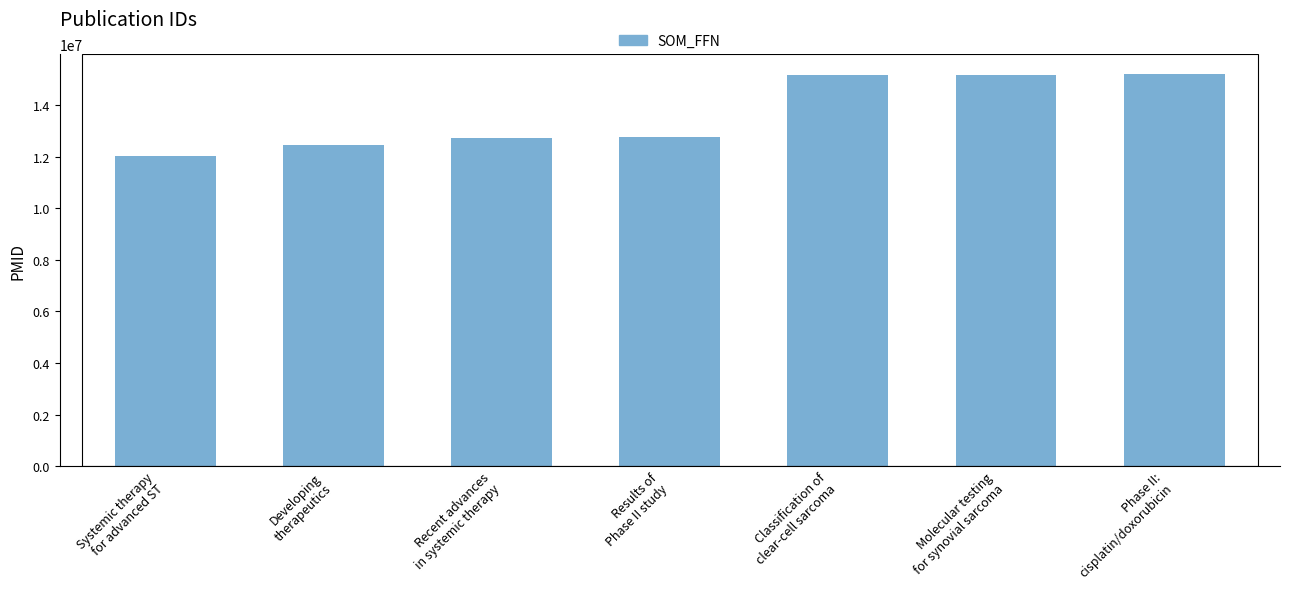

What is the difference between the second highest and second lowest values?

2704148